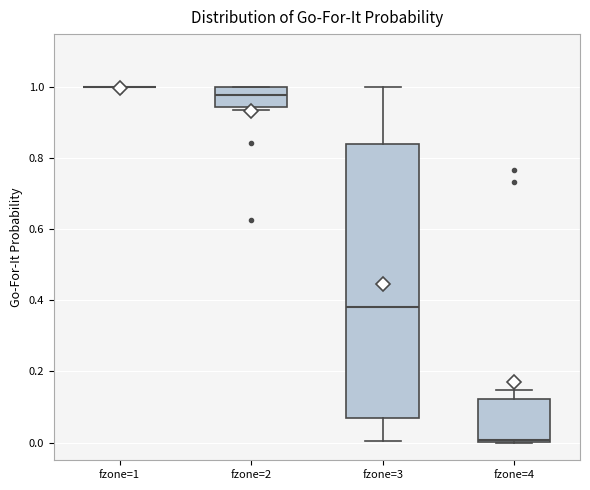

Where is the upper edge of the box for fzone=3 on the y-axis? The values are not printed on the chart, so give them approximately, as read against the axis.

0.84